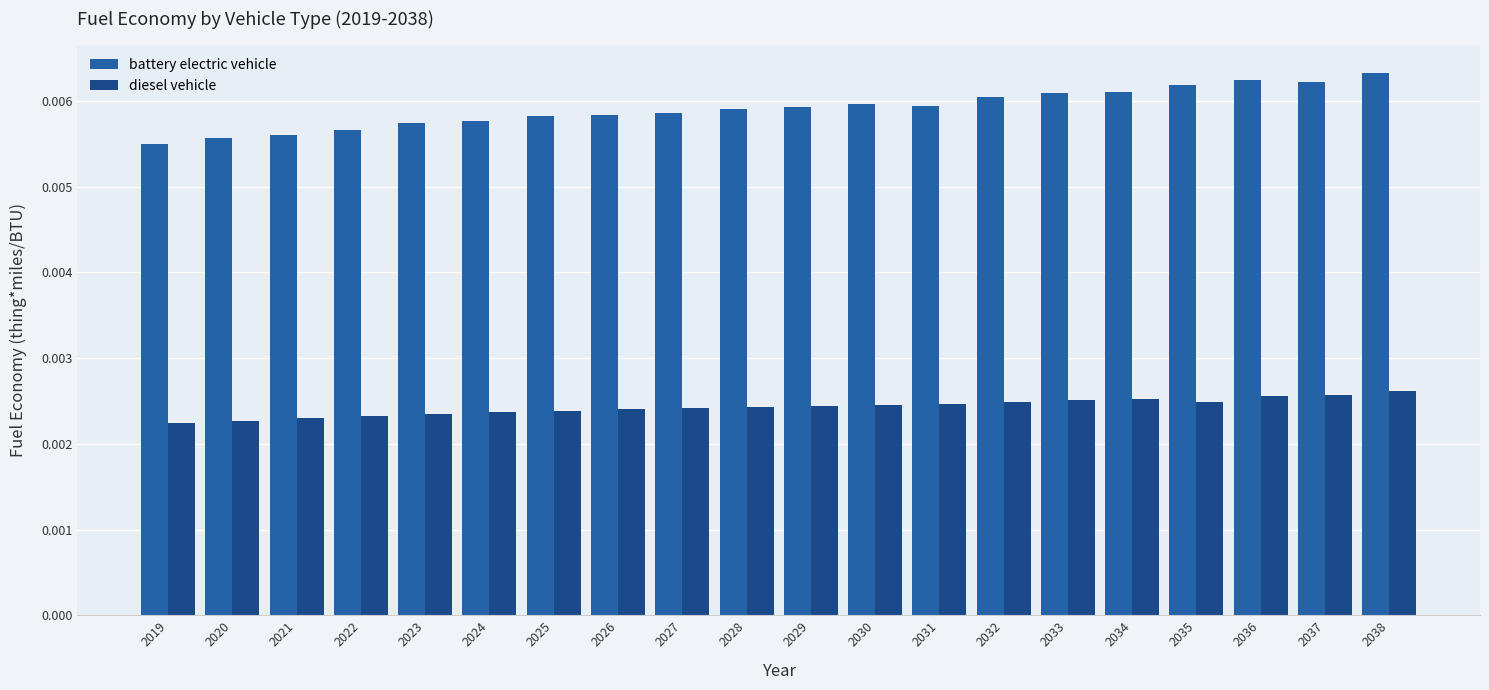

Rank the series at 2028 from highest to lowest value.

battery electric vehicle, diesel vehicle